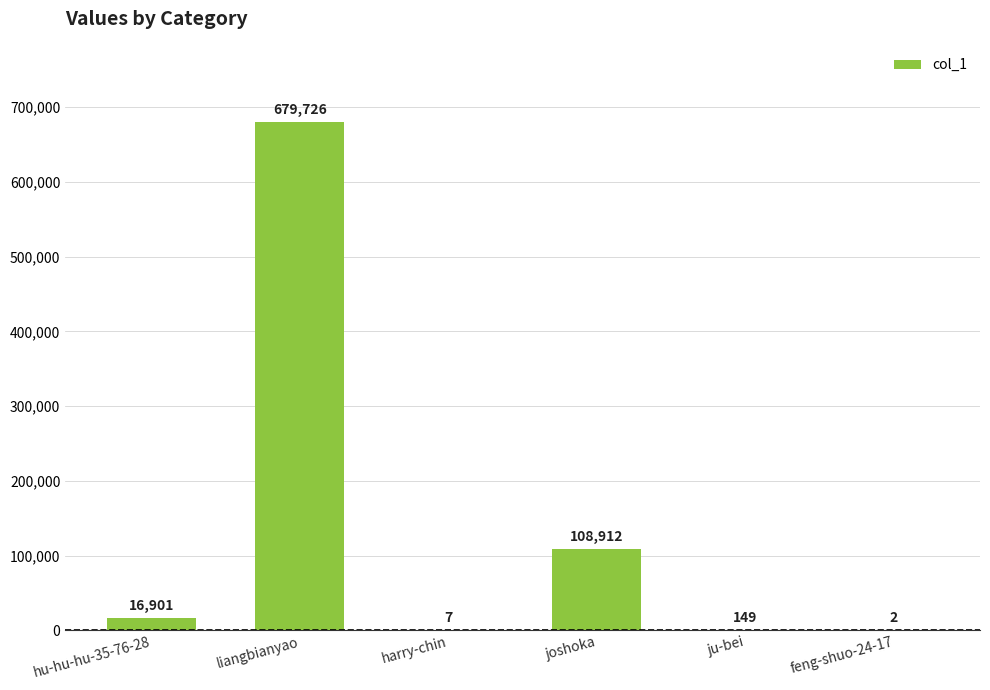

What is the greatest value displayed?

679726